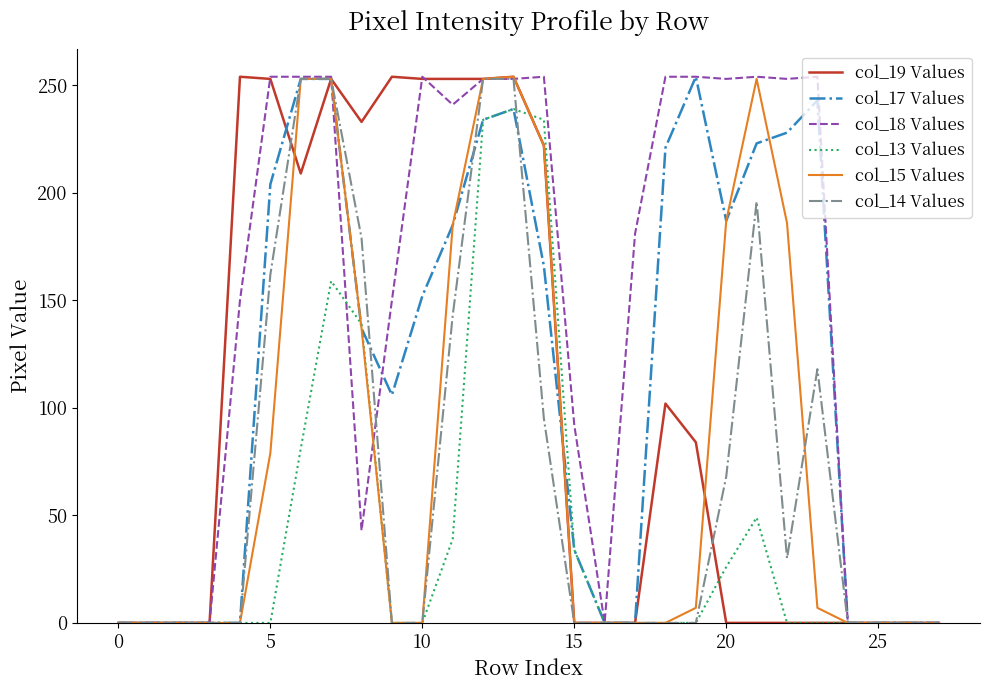

What are all the series names shown in the legend?

col_19 Values, col_17 Values, col_18 Values, col_13 Values, col_15 Values, col_14 Values